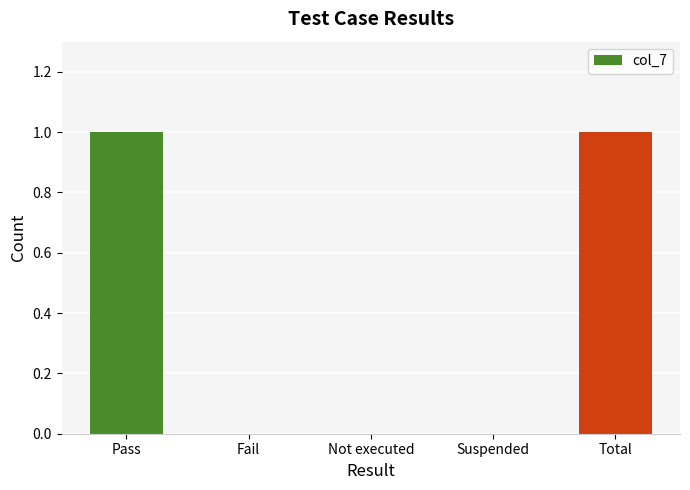

What is the approximate value at Pass?

1